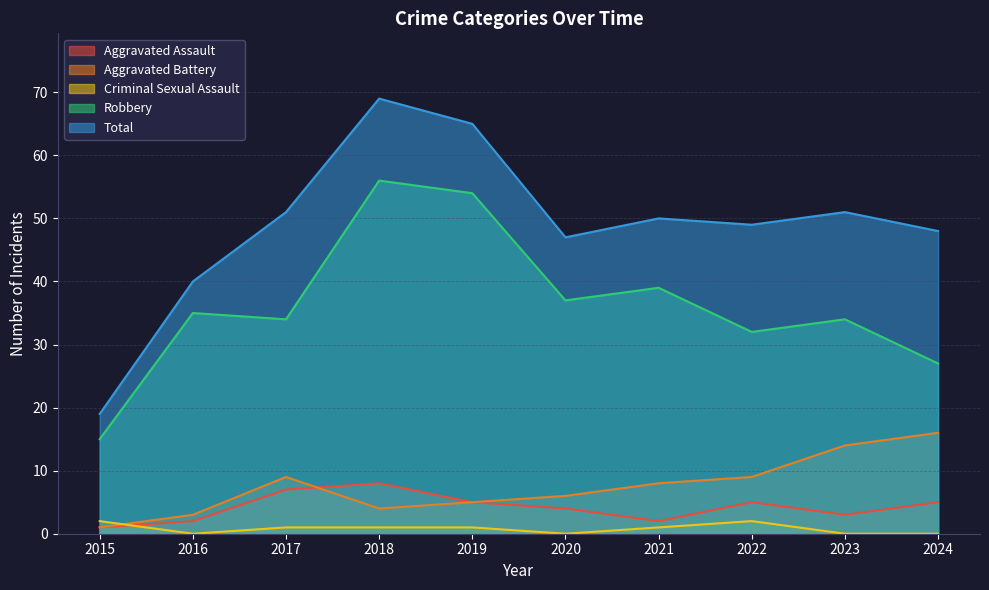

Between 2023 and 2021, which is larger?

2023